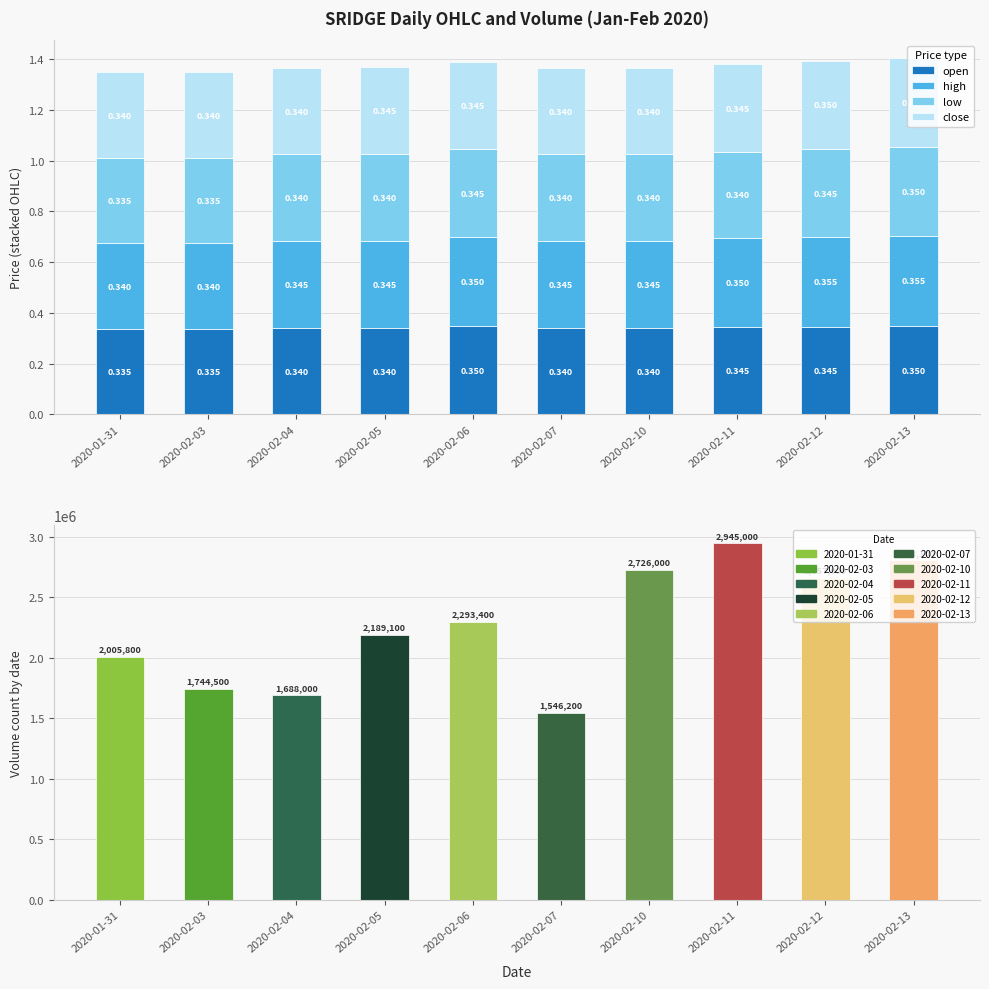

Are the bars grouped side by side (vs. stacked)?

Yes